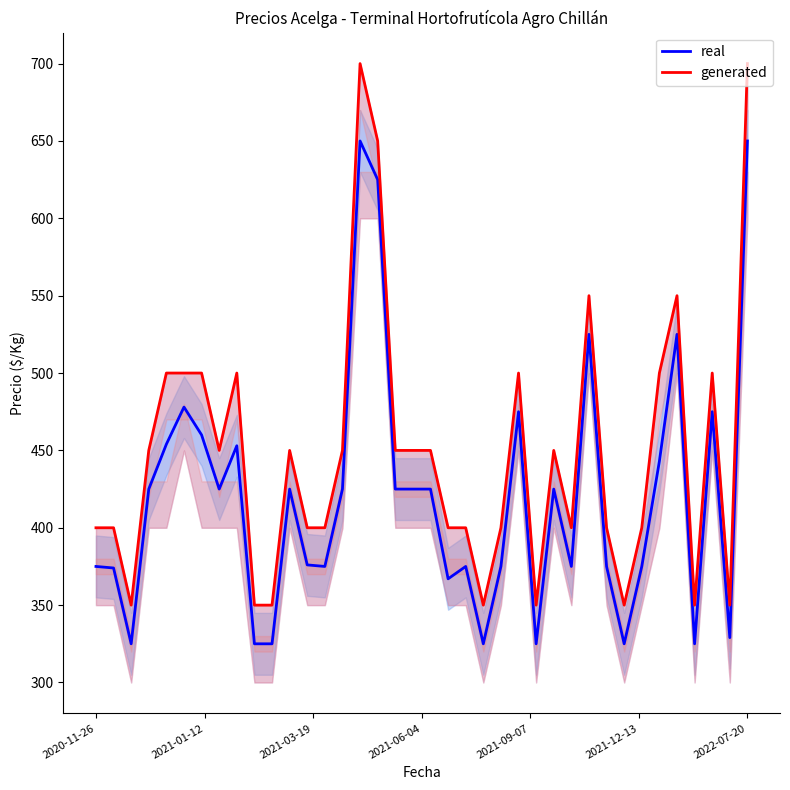

What is the total value across all series at 32?

943